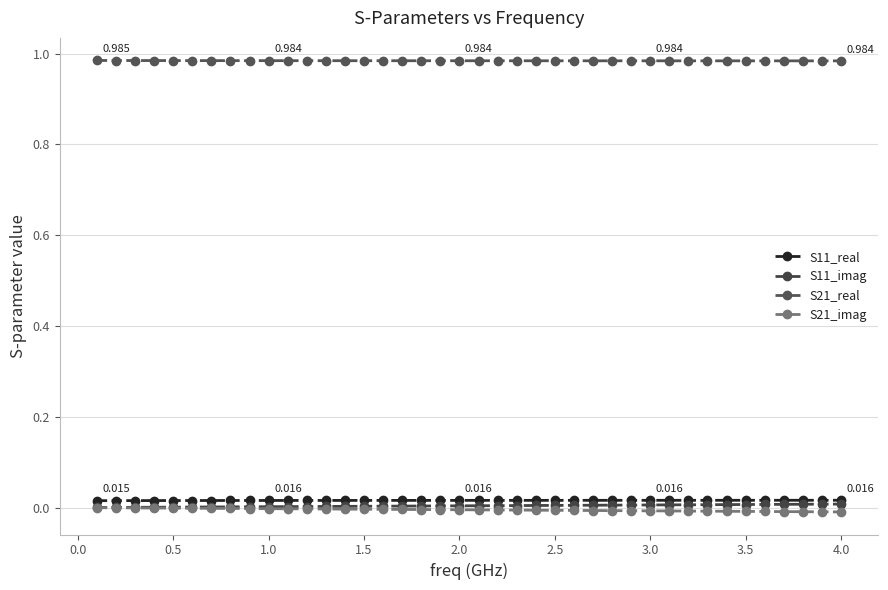

Reading right to left, what are all the values shown in this chart?

S11_real: 0.0	0.0	0.0	0.0	0.0	0.0	0.0	0.0	0.0	0.0	0.0	0.0	0.0	0.0	0.0	0.0	0.0	0.0	0.0	0.0	0.0	0.0	0.0	0.0	0.0	0.0	0.0	0.0	0.0	0.0	0.0	0.0	0.0	0.0	0.0	0.0	0.0	0.0	0.0	0.0
S11_imag: 0.0	0.0	0.0	0.0	0.0	0.0	0.0	0.0	0.0	0.0	0.0	0.0	0.0	0.0	0.0	0.0	0.0	0.0	0.0	0.0	0.0	0.0	0.0	0.0	0.0	0.0	0.0	0.0	0.0	0.0	0.0	0.0	0.0	0.0	0.0	0.0	0.0	0.0	0.0	0.0
S21_real: 1.0	1.0	1.0	1.0	1.0	1.0	1.0	1.0	1.0	1.0	1.0	1.0	1.0	1.0	1.0	1.0	1.0	1.0	1.0	1.0	1.0	1.0	1.0	1.0	1.0	1.0	1.0	1.0	1.0	1.0	1.0	1.0	1.0	1.0	1.0	1.0	1.0	1.0	1.0	1.0
S21_imag: -0.0	-0.0	-0.0	-0.0	-0.0	-0.0	-0.0	-0.0	-0.0	-0.0	-0.0	-0.0	-0.0	-0.0	-0.0	-0.0	-0.0	-0.0	-0.0	-0.0	-0.0	-0.0	-0.0	-0.0	-0.0	-0.0	-0.0	-0.0	-0.0	-0.0	-0.0	-0.0	-0.0	-0.0	-0.0	-0.0	-0.0	-0.0	-0.0	-0.0